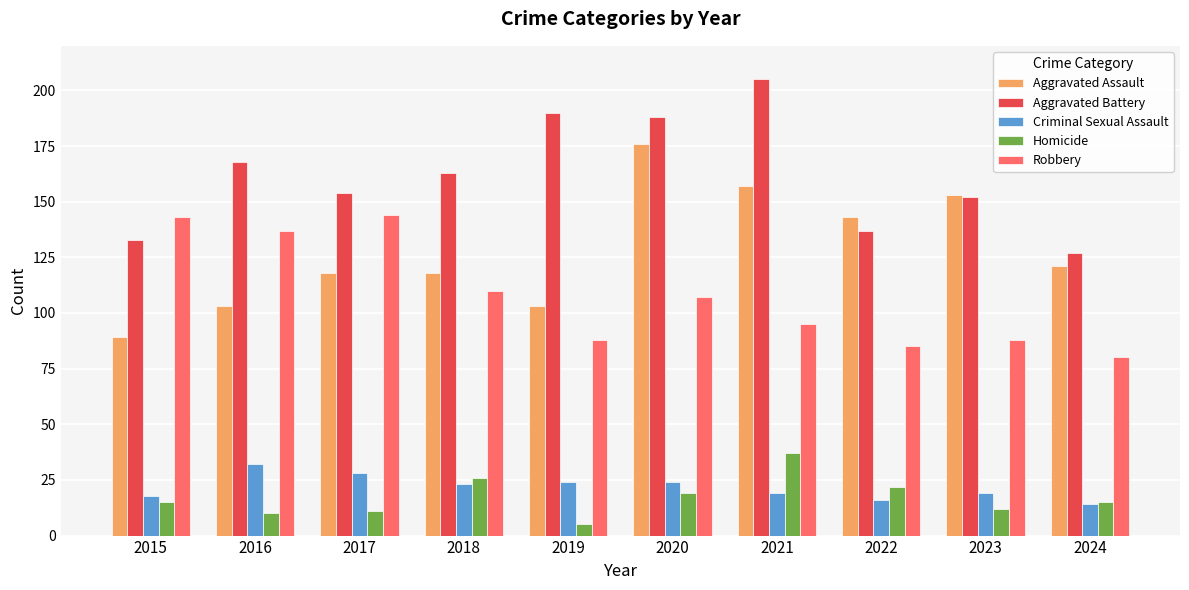

How many distinct data groups are displayed?

5